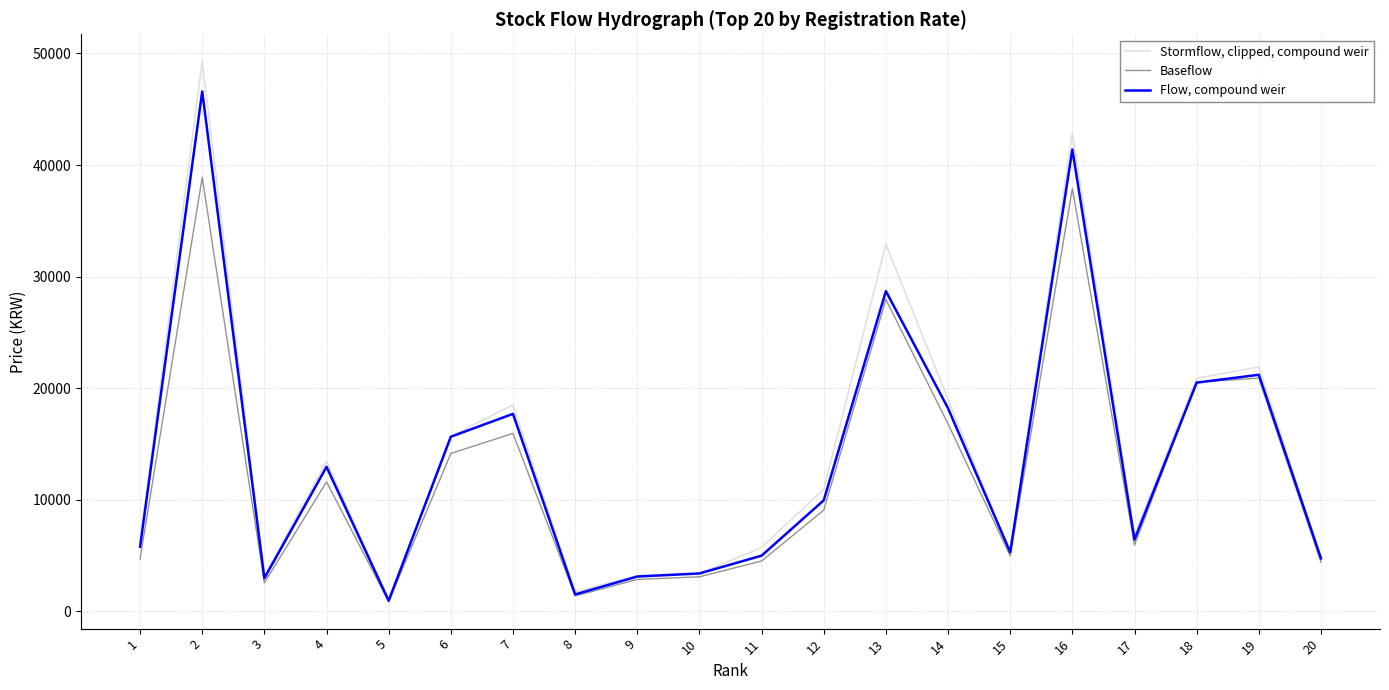

The value of Stormflow, clipped, compound weir at 12 is 7239. True or false?

False